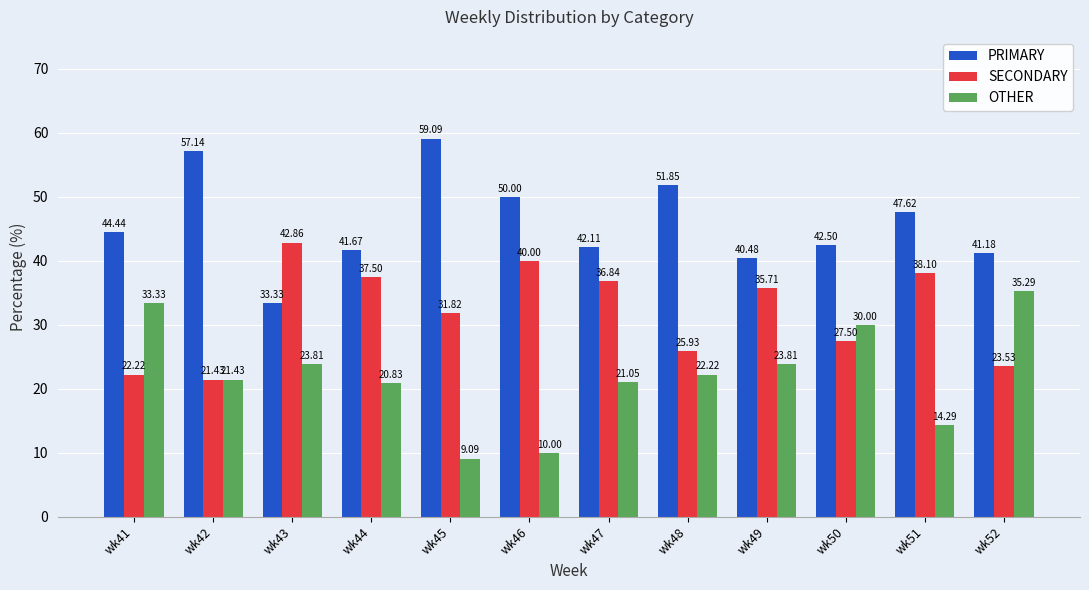

What is the approximate value of OTHER at wk43?

23.8